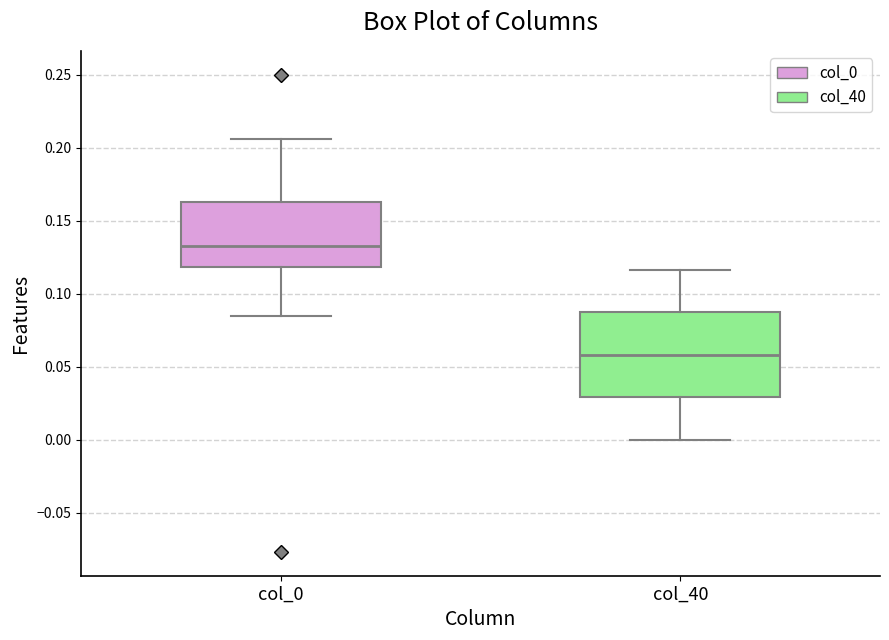

Reading left to right, transcribe this box plot: for each box, give where its median line is, the range the box spans, and where its two whiskers end, as read against the y-axis. The values are not printed on the chart, so give them approximately, as read against the axis.

col_0: median 0.135, box 0.120 to 0.165, whiskers 0.085 to 0.205
col_40: median 0.060, box 0.030 to 0.085, whiskers 0.000 to 0.115